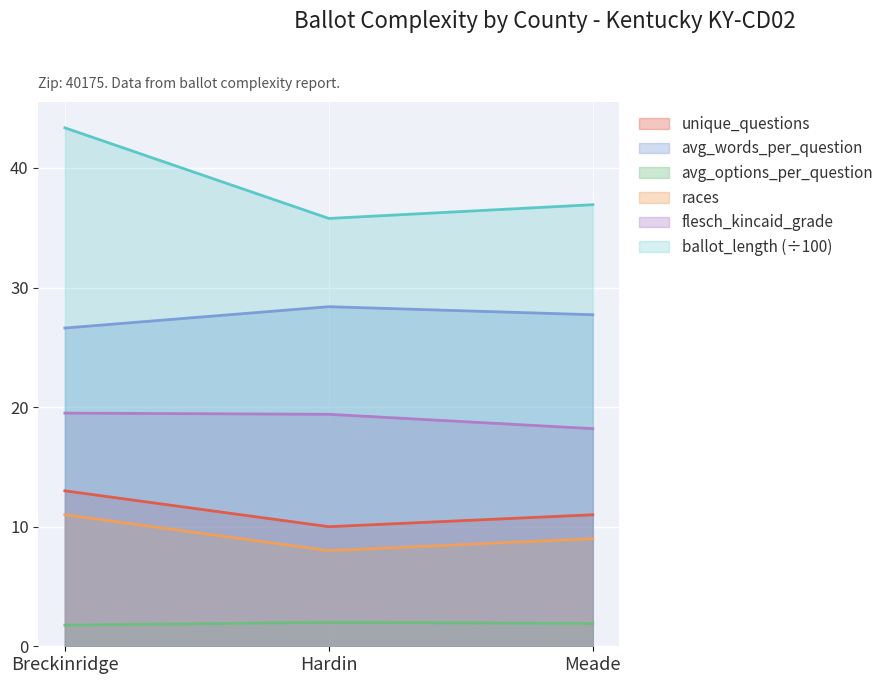

What is the label of the 3rd point from the right?

Breckinridge